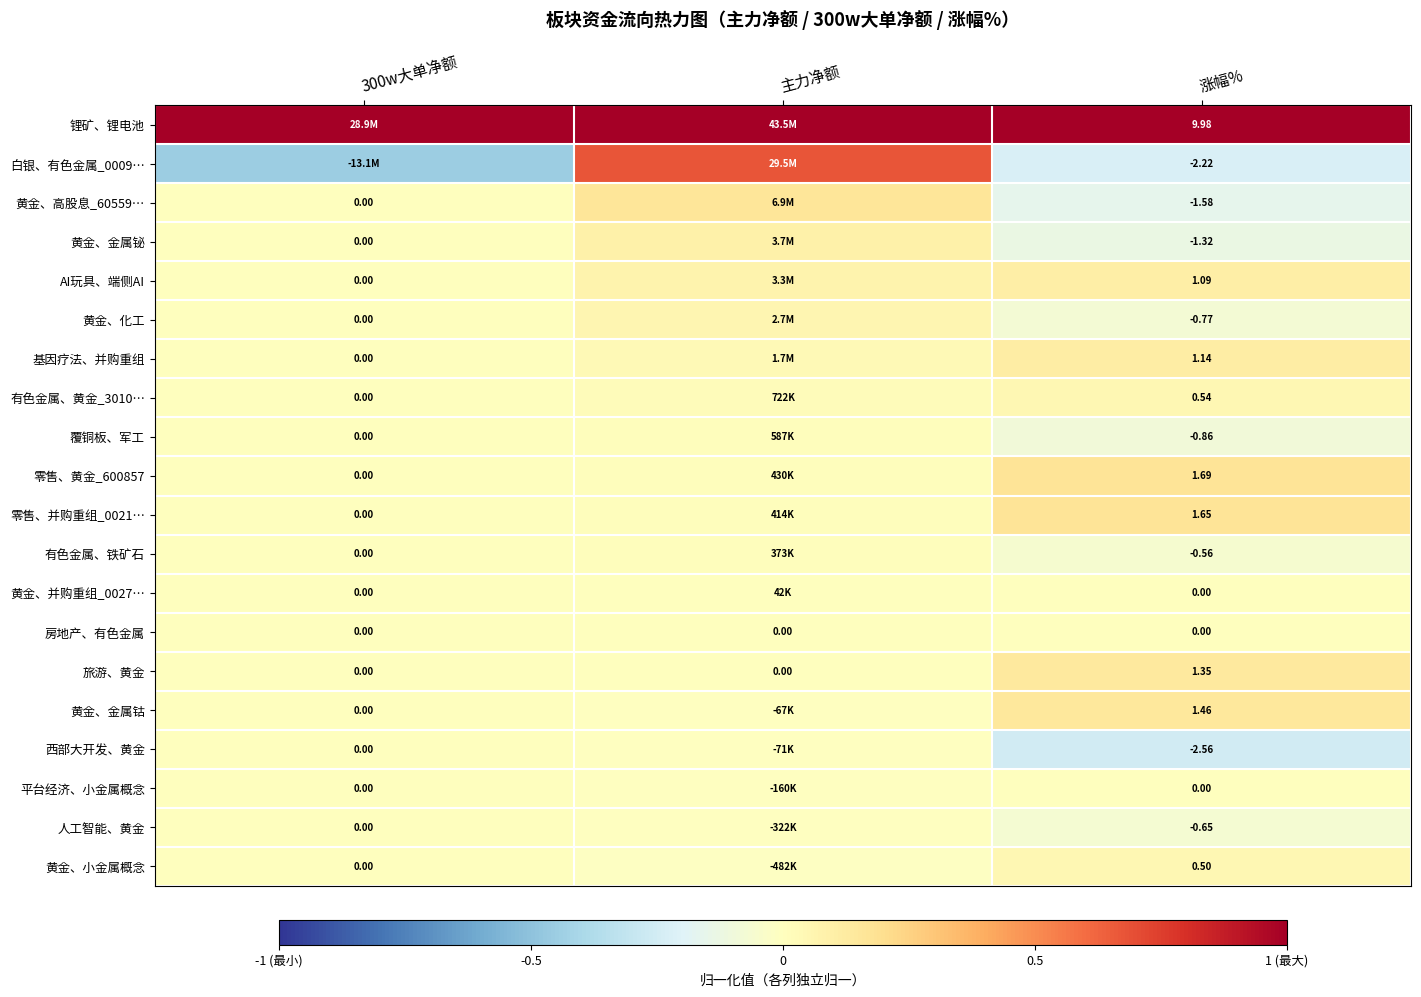

What is the greatest value displayed?

1.0